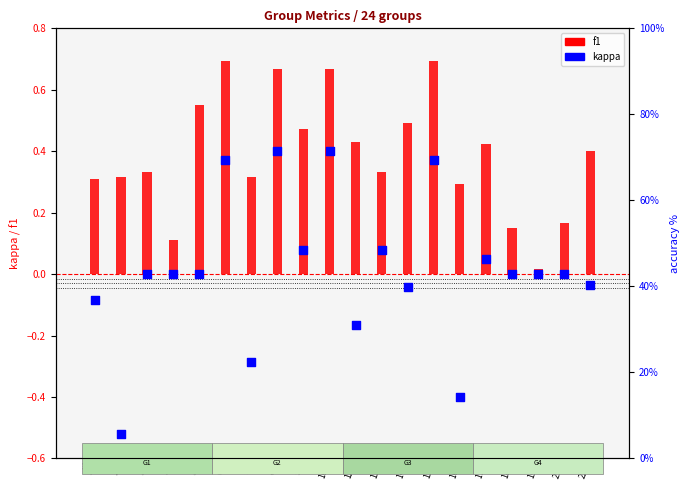

Which series contains the highest Y value?

f1